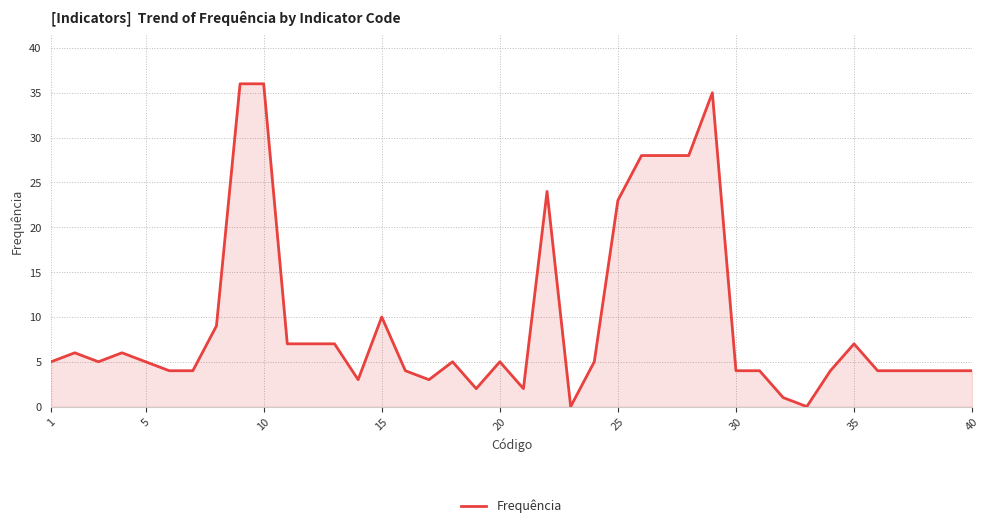

What is the maximum value shown in the chart?

36